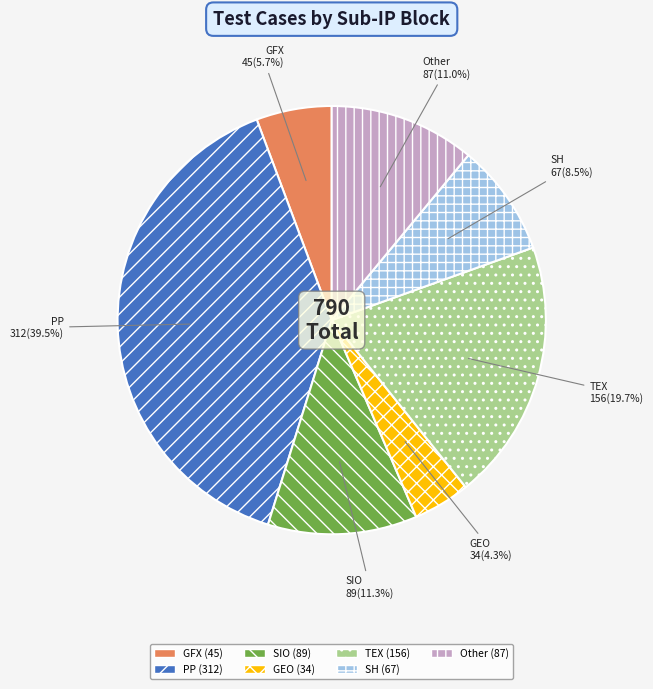

What is the ratio of the value at Other to the value at TEX?

0.6